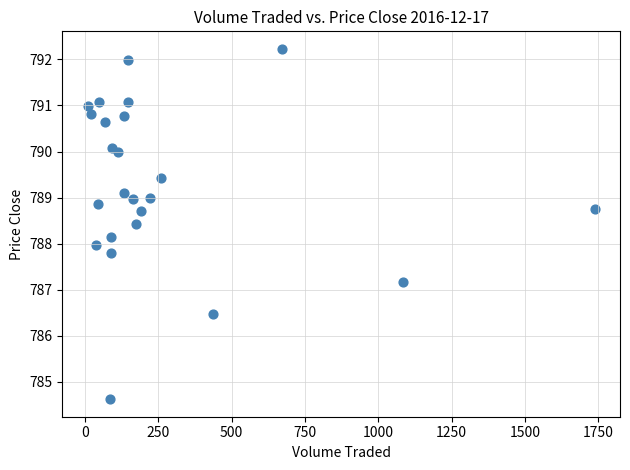

What is the range of X values (max minus min)?

1727.2